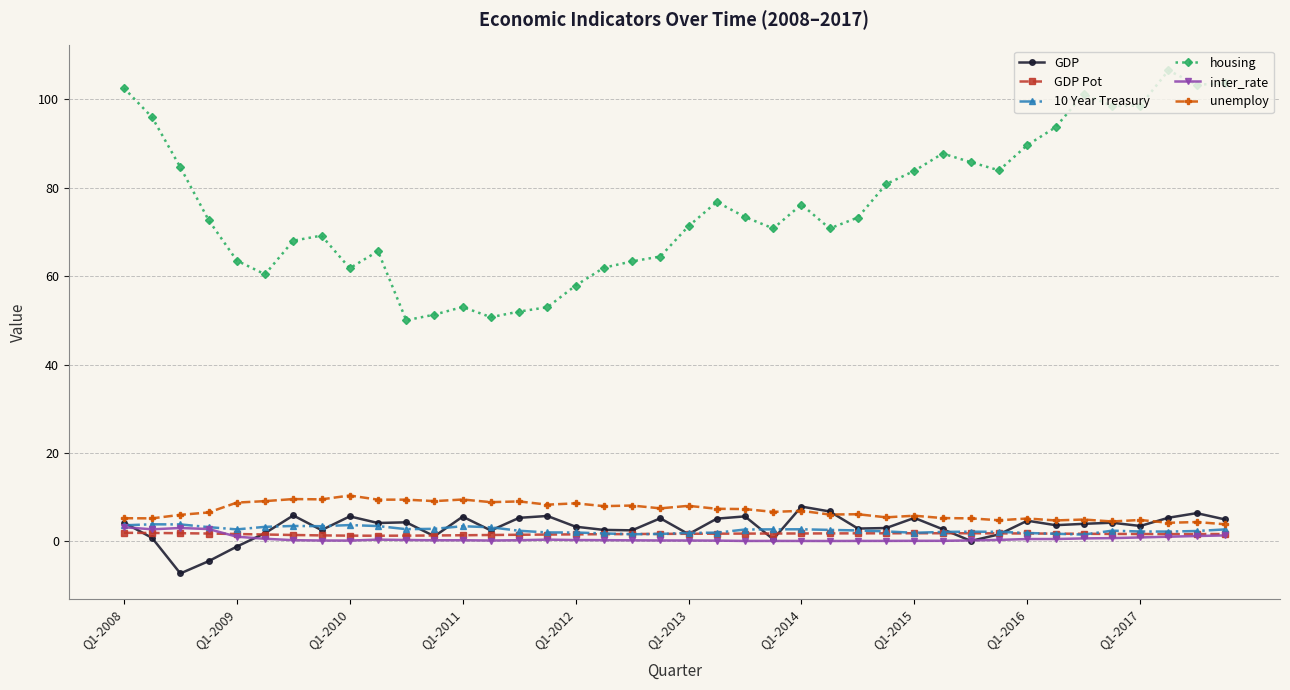

What is the value of the unemploy point at the 11th from the left?

9.5